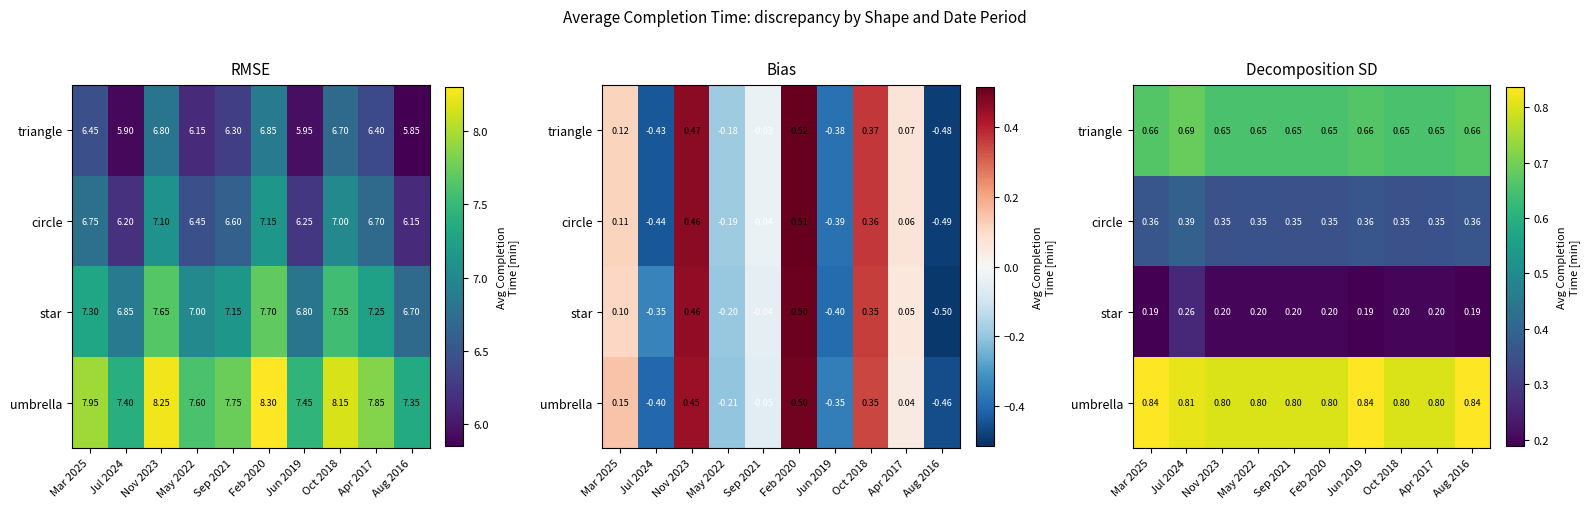

Which has a higher value, Mar 2025 or Nov 2023?

Mar 2025